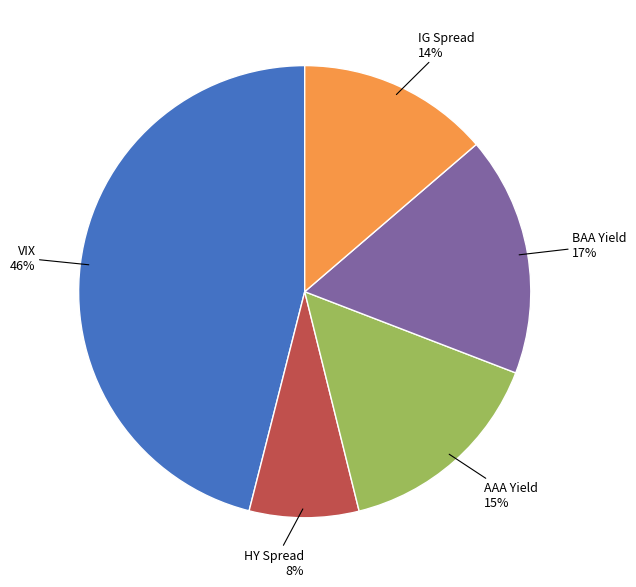

Is there a majority slice in this chart?

No